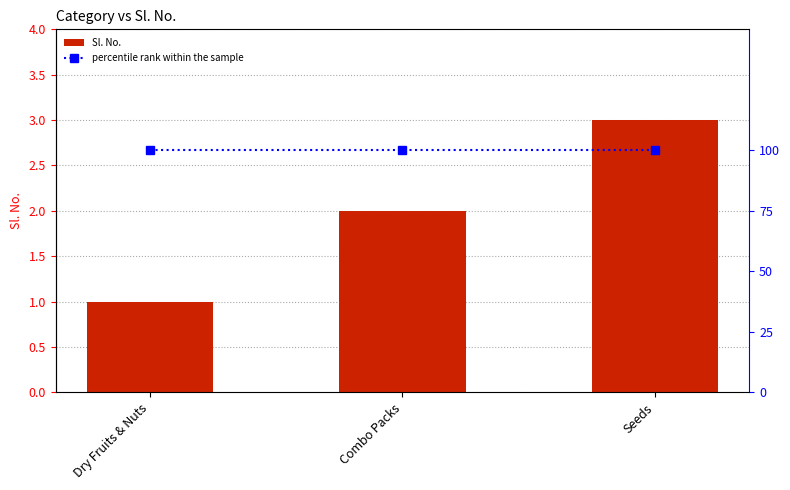

List the labels in order of percentile rank within the sample value, largest first.

Dry Fruits & Nuts, Combo Packs, Seeds